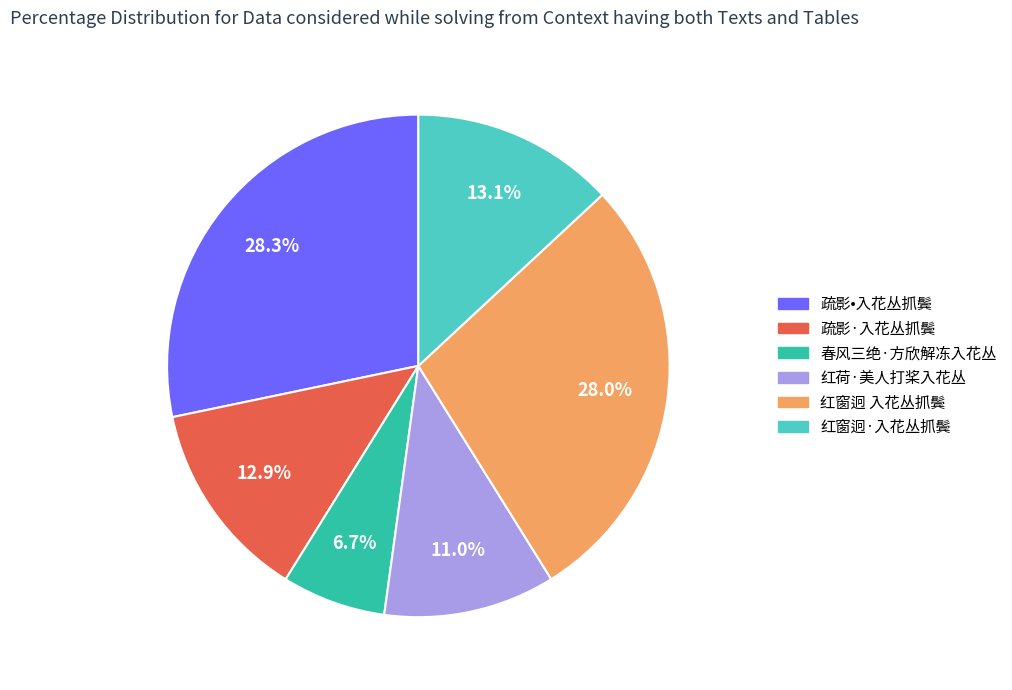

To the nearest percent, what portion does 春风三绝·方欣解冻入花丛 represent?

7%